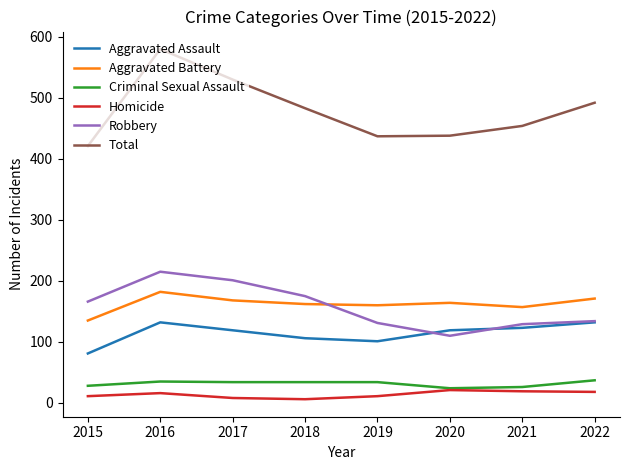

Is it true that Criminal Sexual Assault equals 48 at 2015?

False